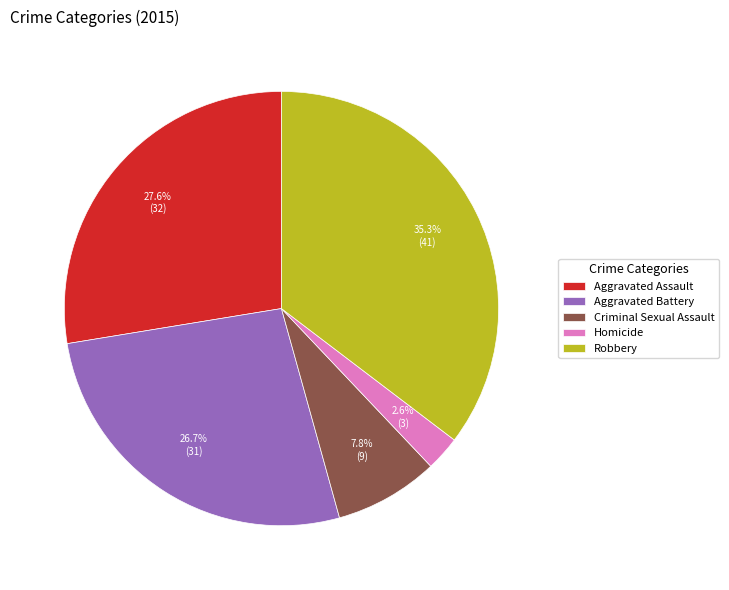

To the nearest percent, what portion does Robbery represent?

35%